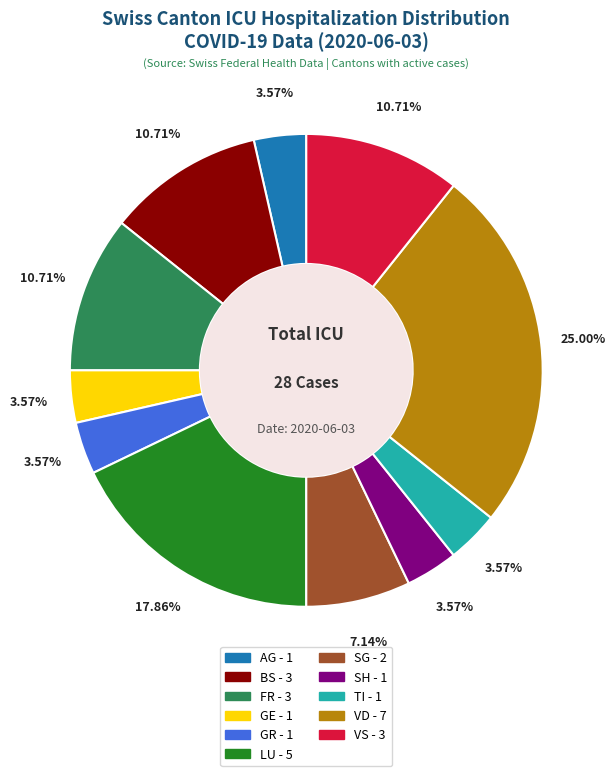

Does any single category account for the majority?

No